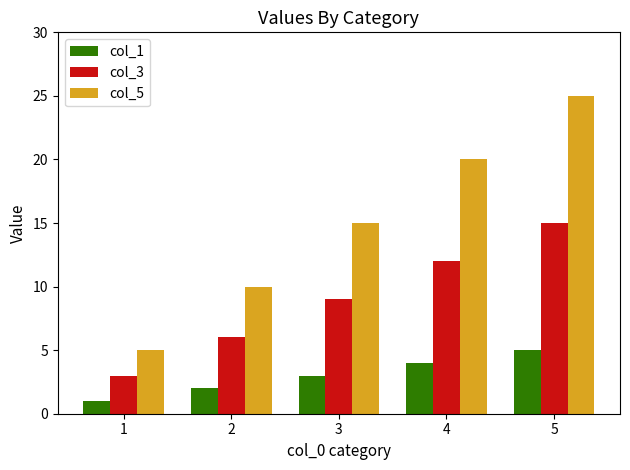

Count the col_5 values in the range 10 to 20.

3